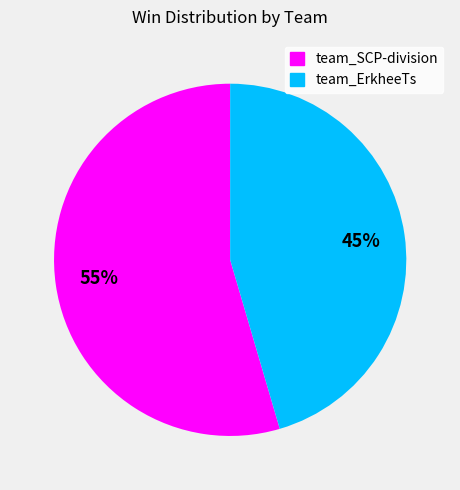

What percentage is the team_SCP-division slice, to the nearest percent?

55%